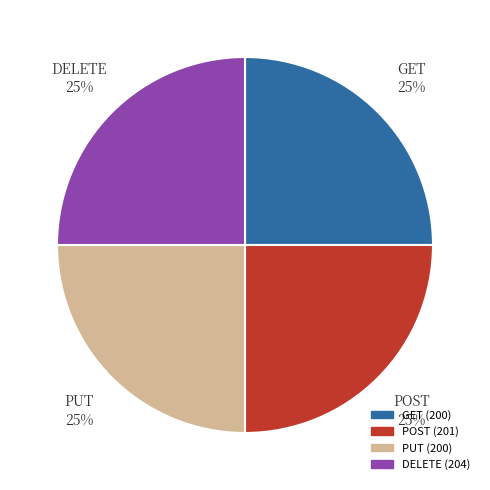

How many slices are in this pie chart?

4